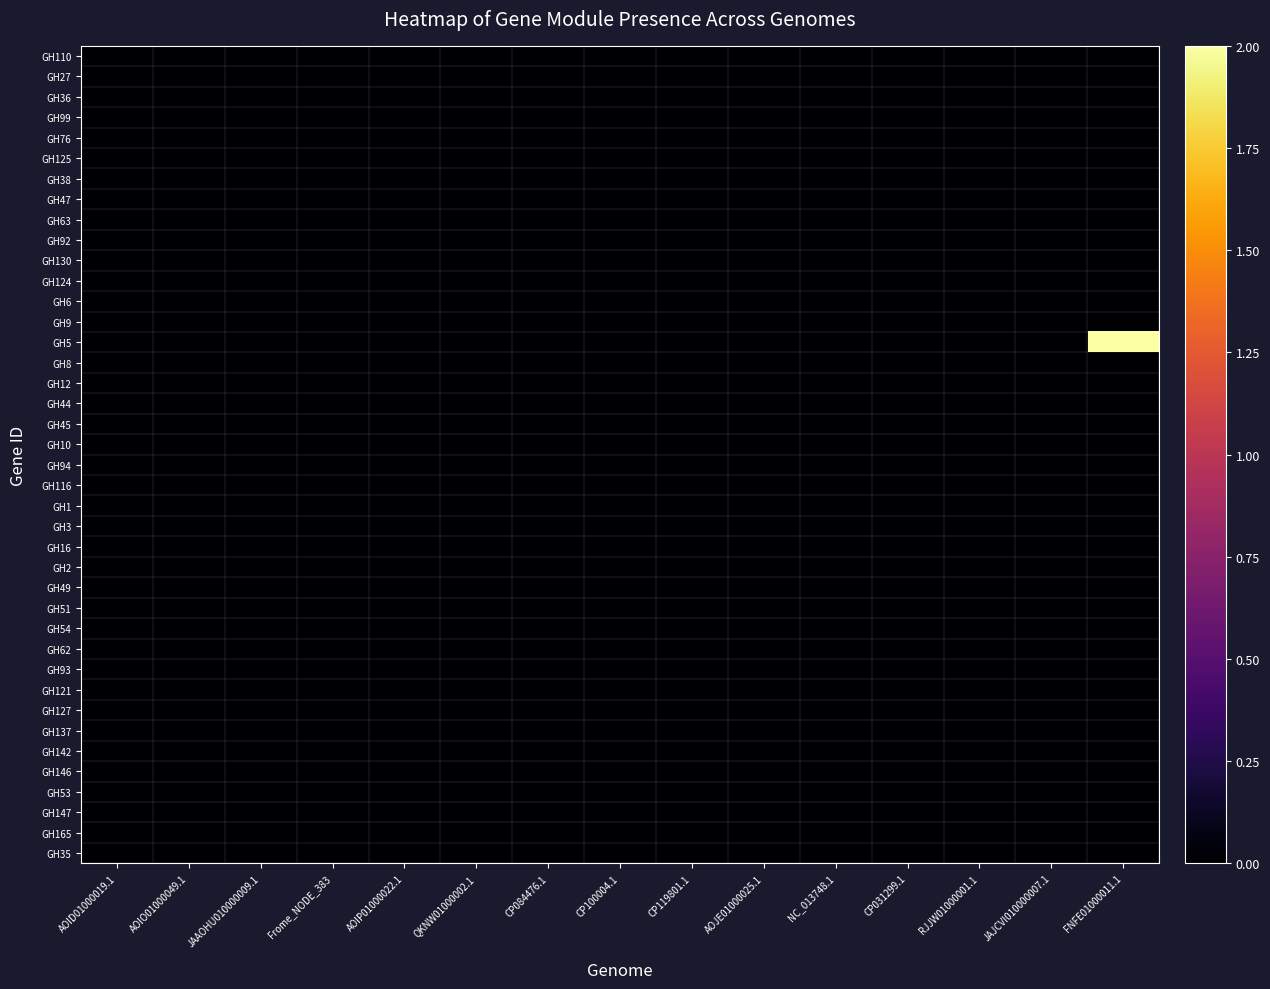

Which series has the widest spread of values?

GH5